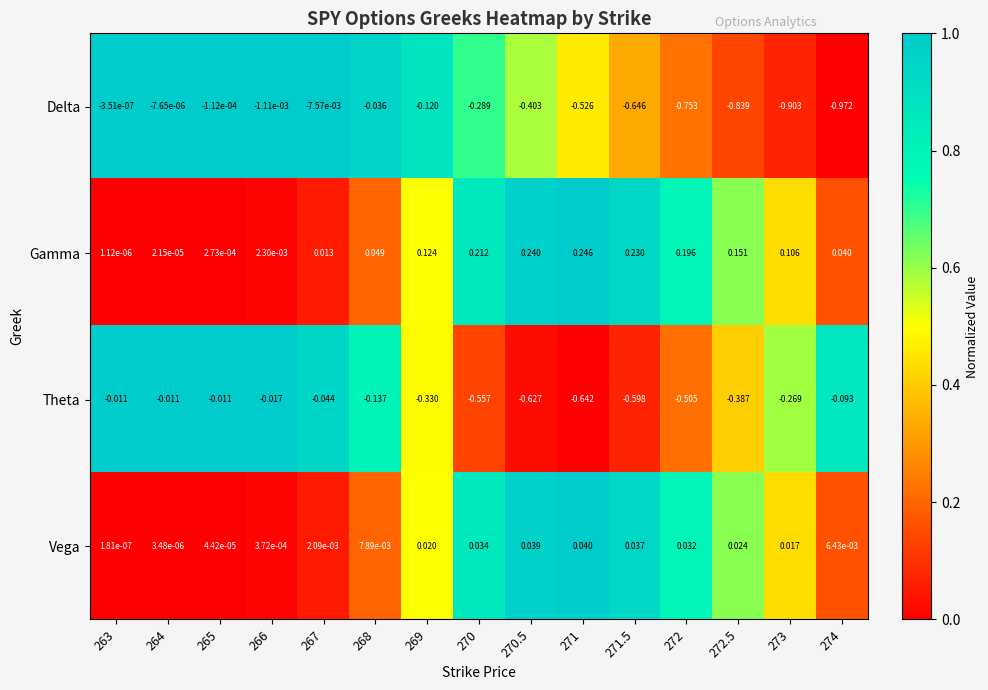

Rank the series by their average value, from highest to lowest.

Gamma, Vega, Theta, Delta